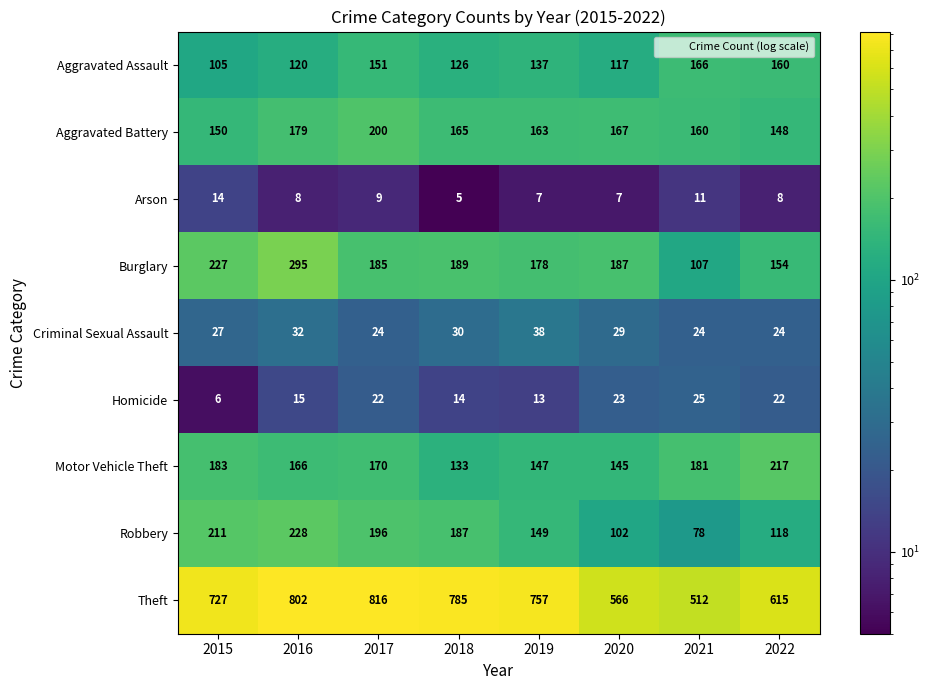

Where is Aggravated Battery nearest to the value 174?

2016